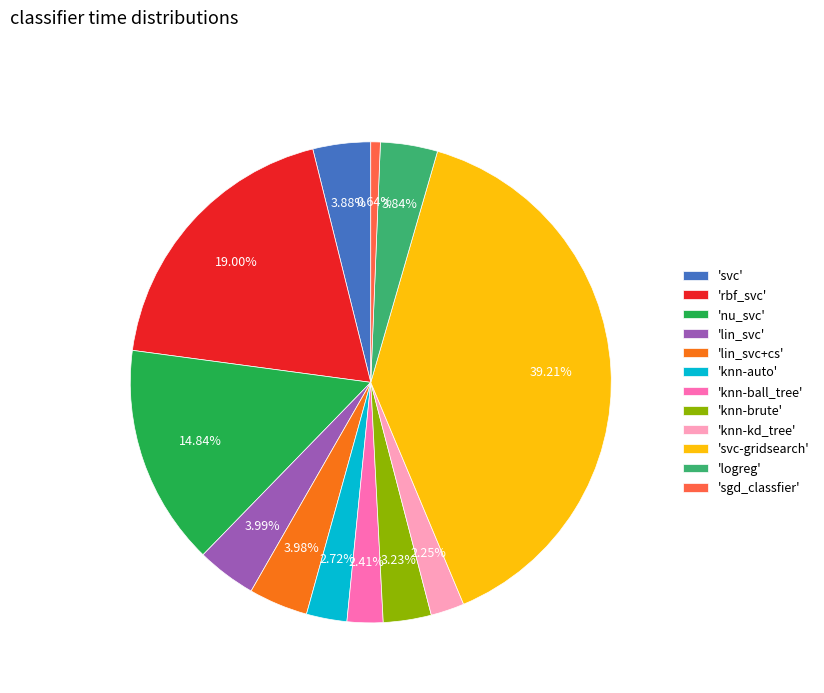

Is the sum of 'svc' and 'knn-auto' greater than half?

No